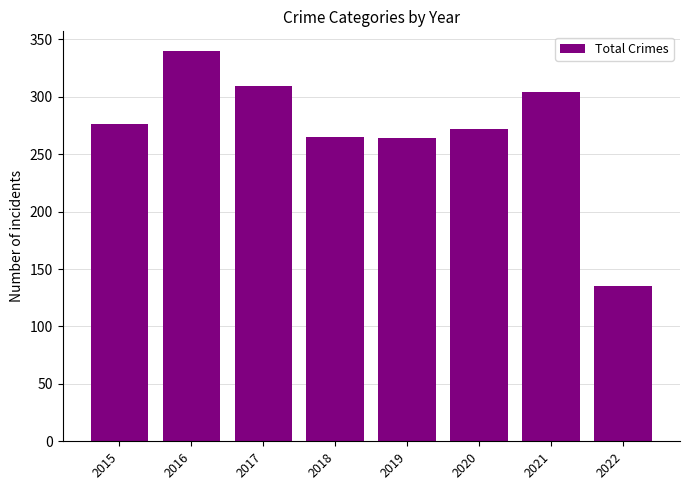

Is it true that the value at 2021 is 126?

False